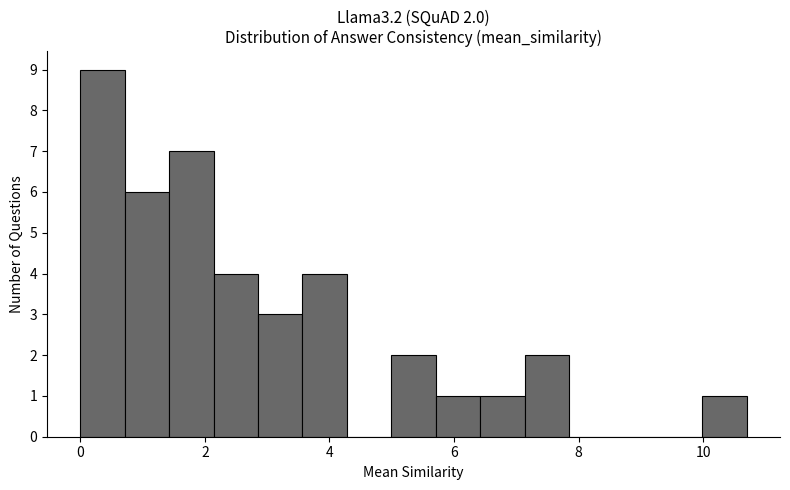

Around what value on the x-axis is the tallest bar? Give the approximate position of its centre, as read against the axis.

0.4